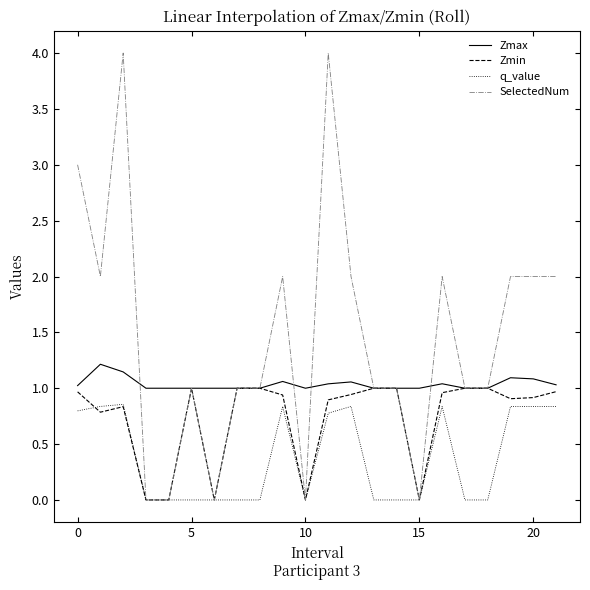

Which series has the largest range (max minus min)?

SelectedNum